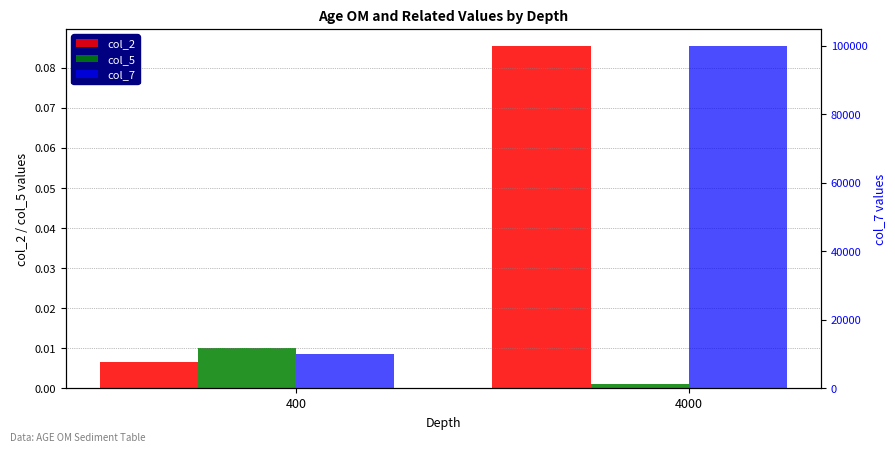

What is the highest value of the col_2 series?

0.1